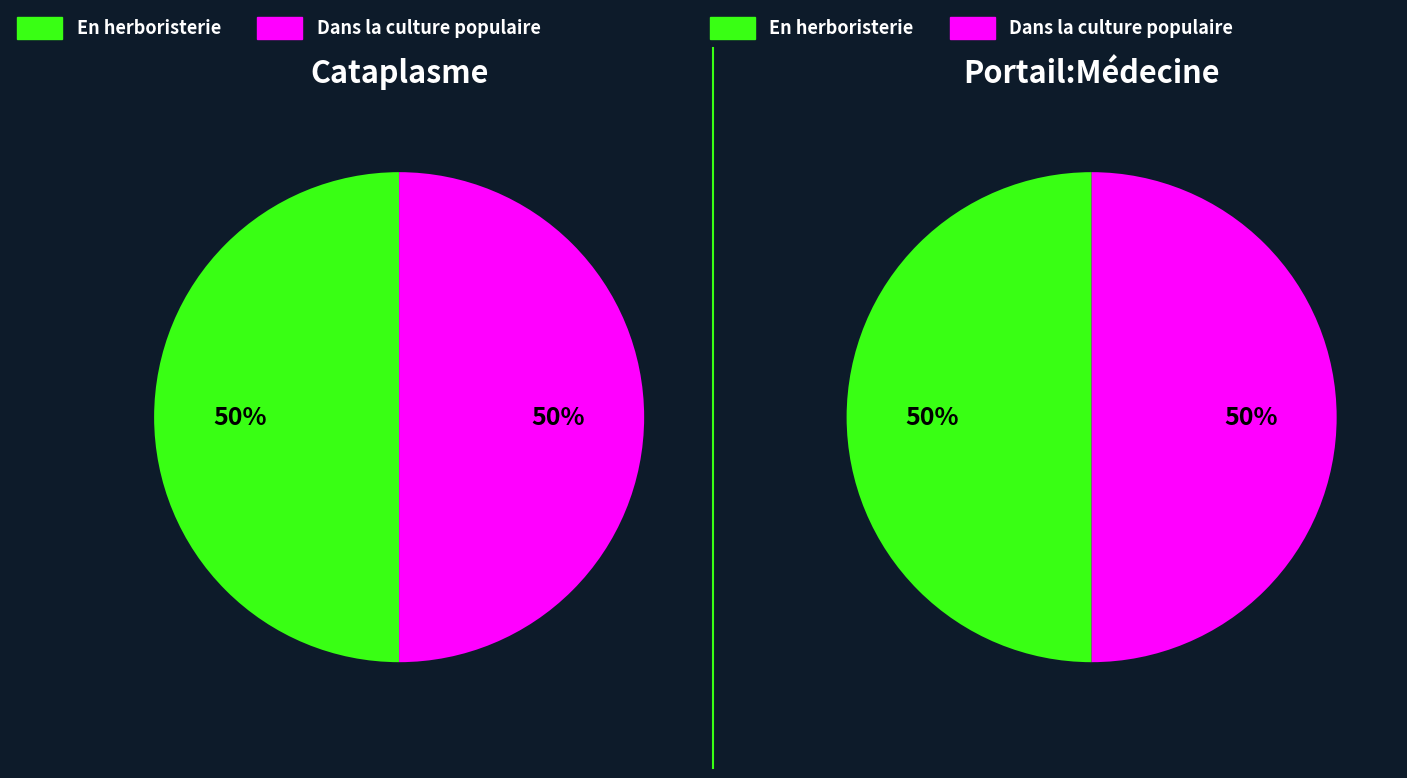

Is Portail:Médecine/Articles liés (row 0) the majority of the pie?

No